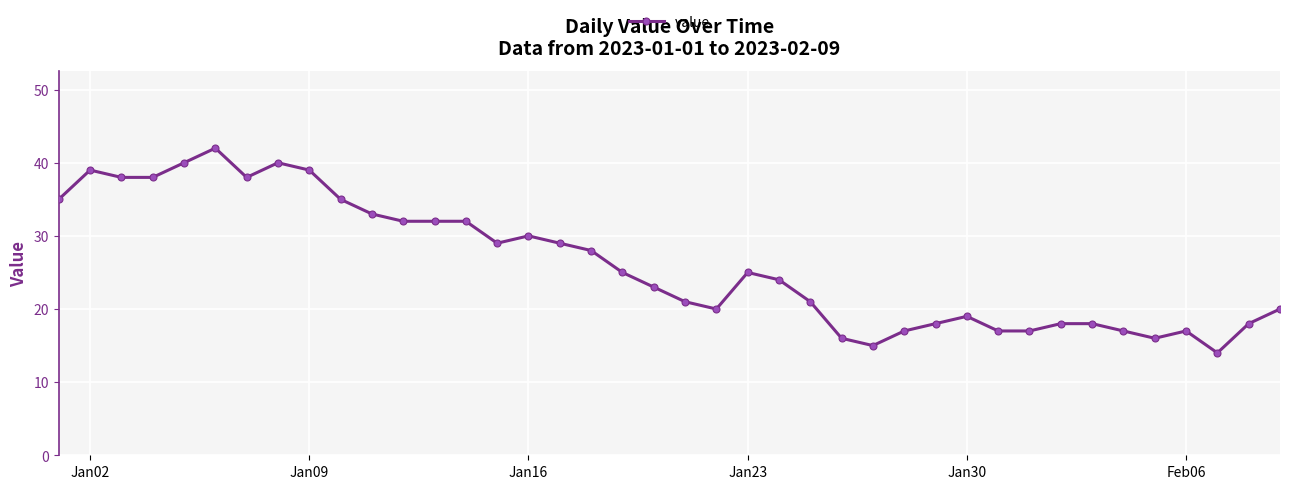

True or false: the data has more than 2 interior local peaks.

True